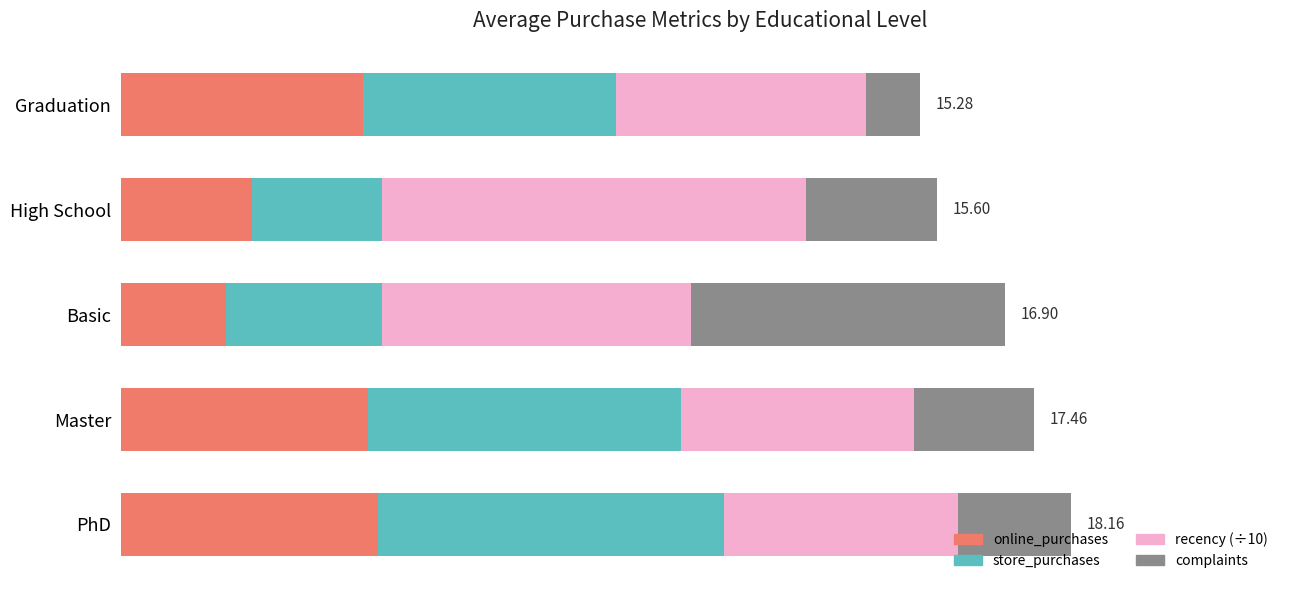

What are all the series names shown in the legend?

online_purchases, store_purchases, recency (÷10), complaints